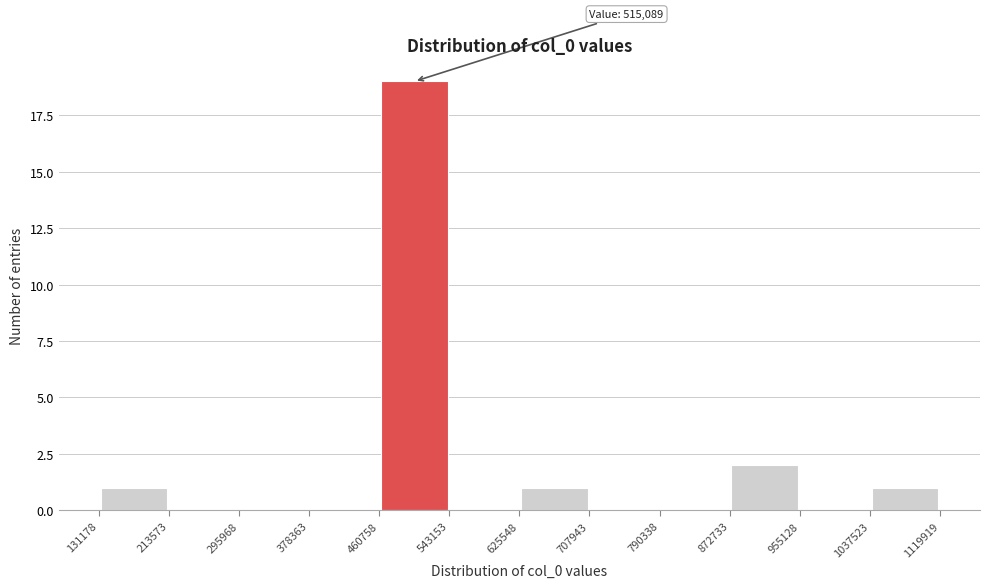

Over which range of the x-axis is the bar tallest?

460758 to 543153